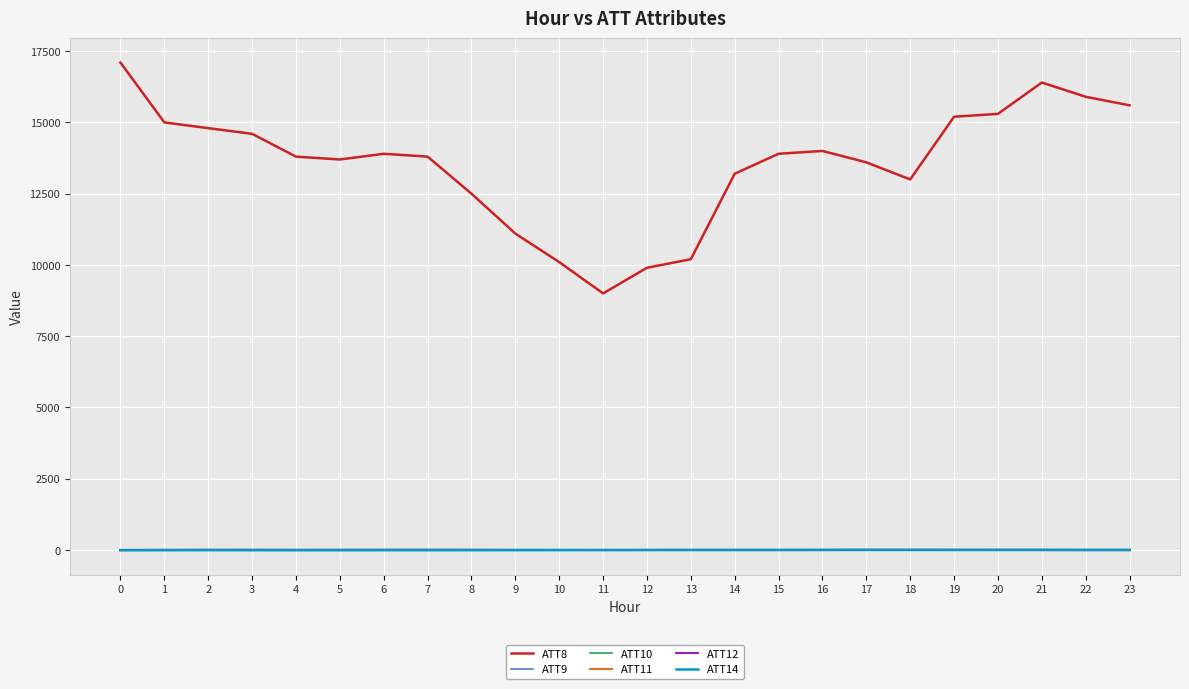

Does the chart display data point markers on the line(s)?

No